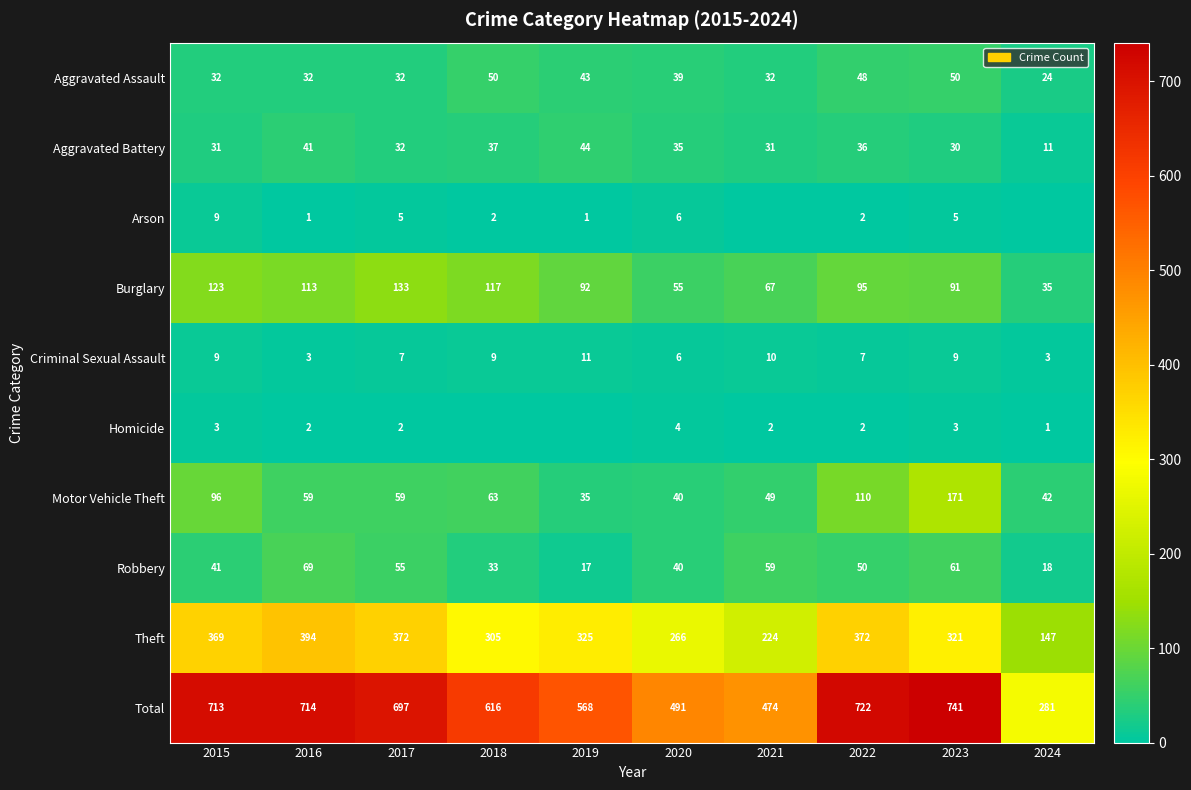

What is the difference between the maximum and minimum values in the Theft series?

247